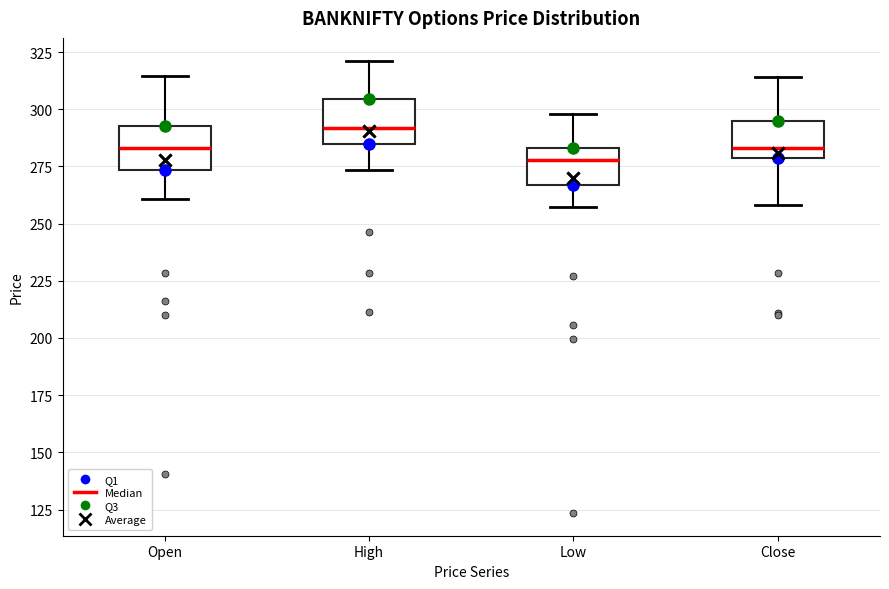

Reading left to right, transcribe this box plot: for each box, give where its median line is, the range the box spans, and where its two whiskers end, as read against the y-axis. The values are not printed on the chart, so give them approximately, as read against the axis.

Open: median 285, box 275 to 295, whiskers 260 to 315
High: median 290, box 285 to 305, whiskers 275 to 320
Low: median 280, box 265 to 285, whiskers 255 to 300
Close: median 285, box 280 to 295, whiskers 260 to 315